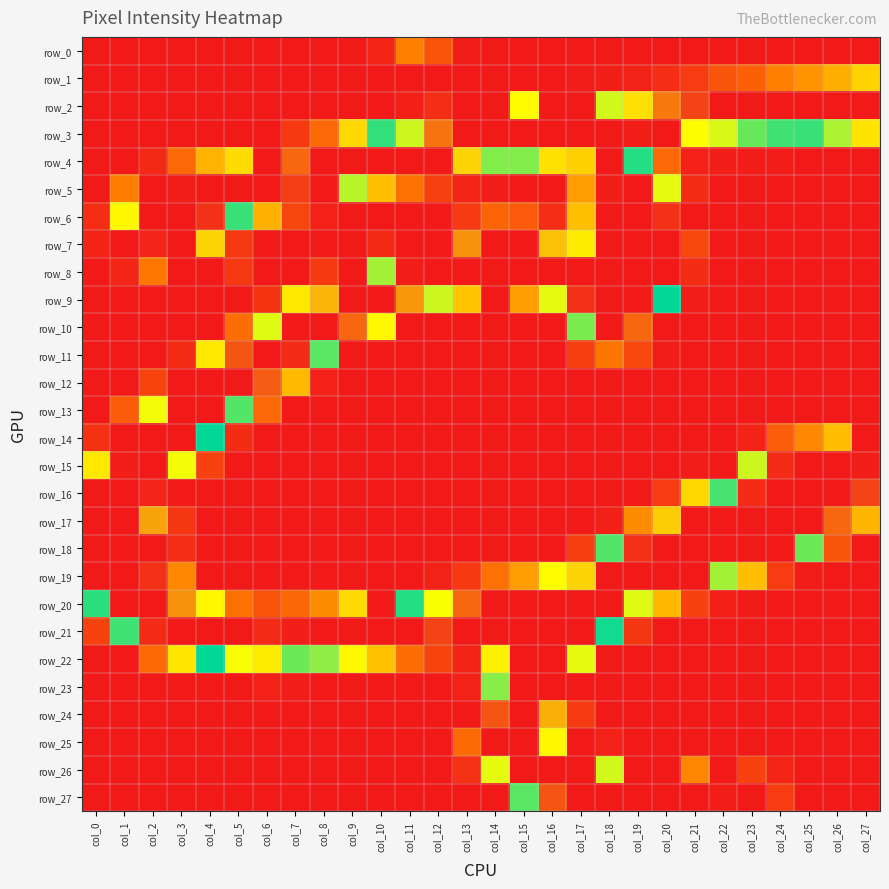

Which category has the highest value in the row_16 series?

col_1